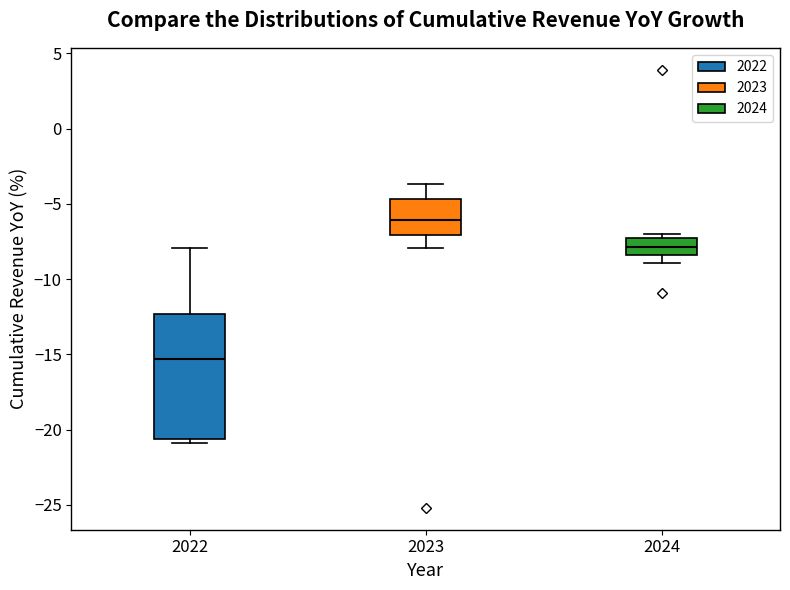

Which box has the lowest median line?

2022